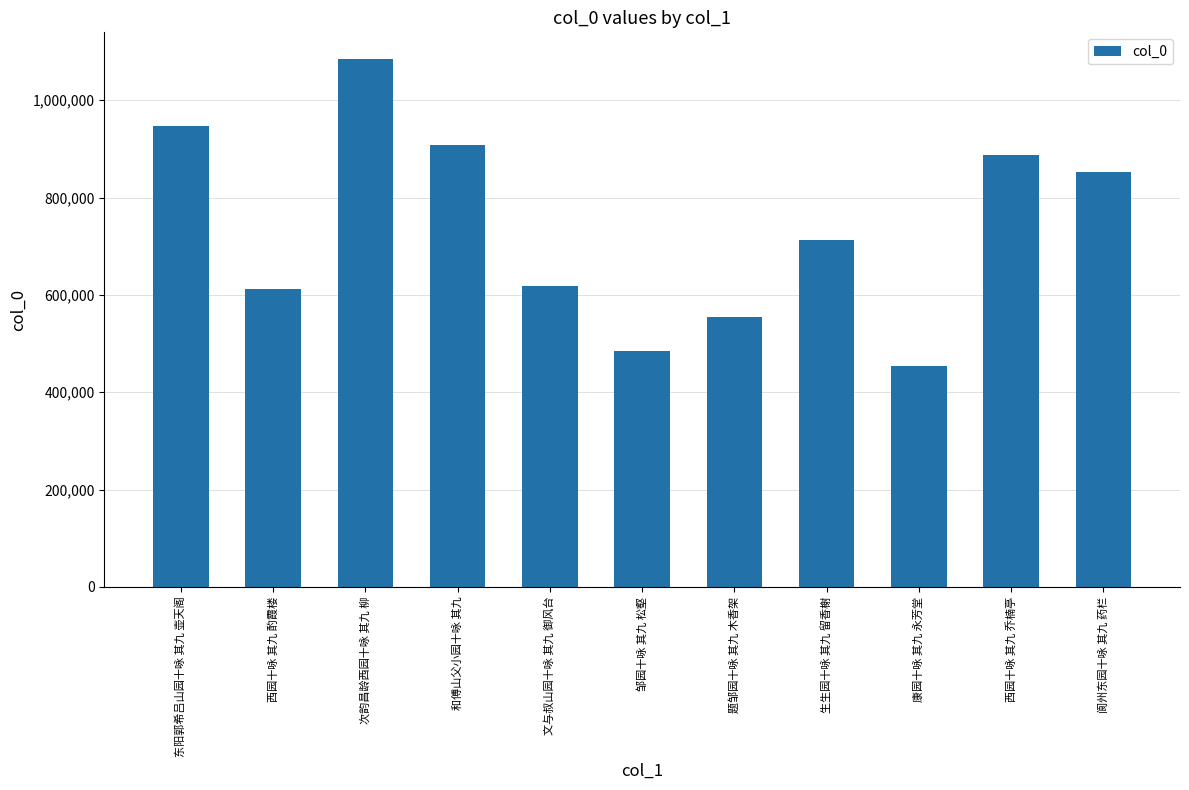

Is it true that the value at 西园十咏 其九 乔楠亭 is 1362375?

False